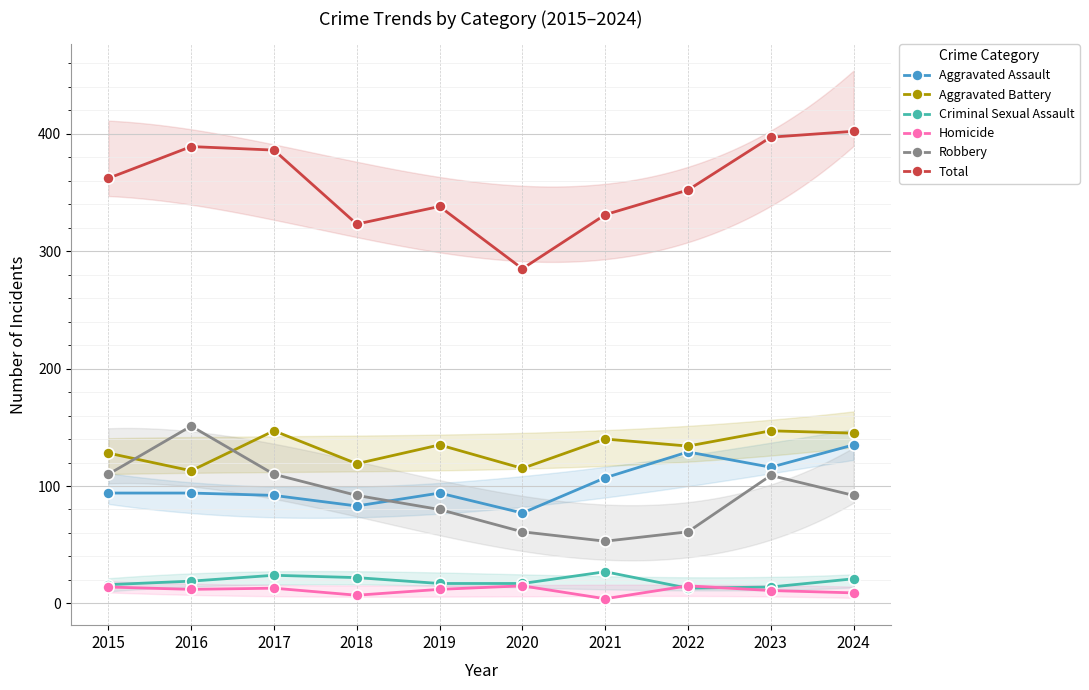

True or false: Homicide and Robbery cross at least once.

False